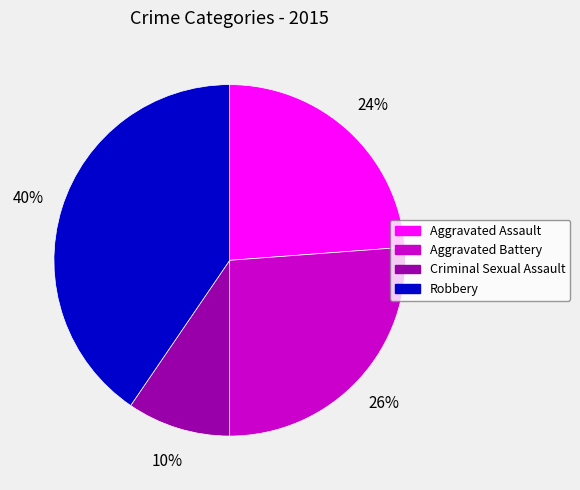

The Aggravated Battery slice represents 15% of the pie. True or false?

False